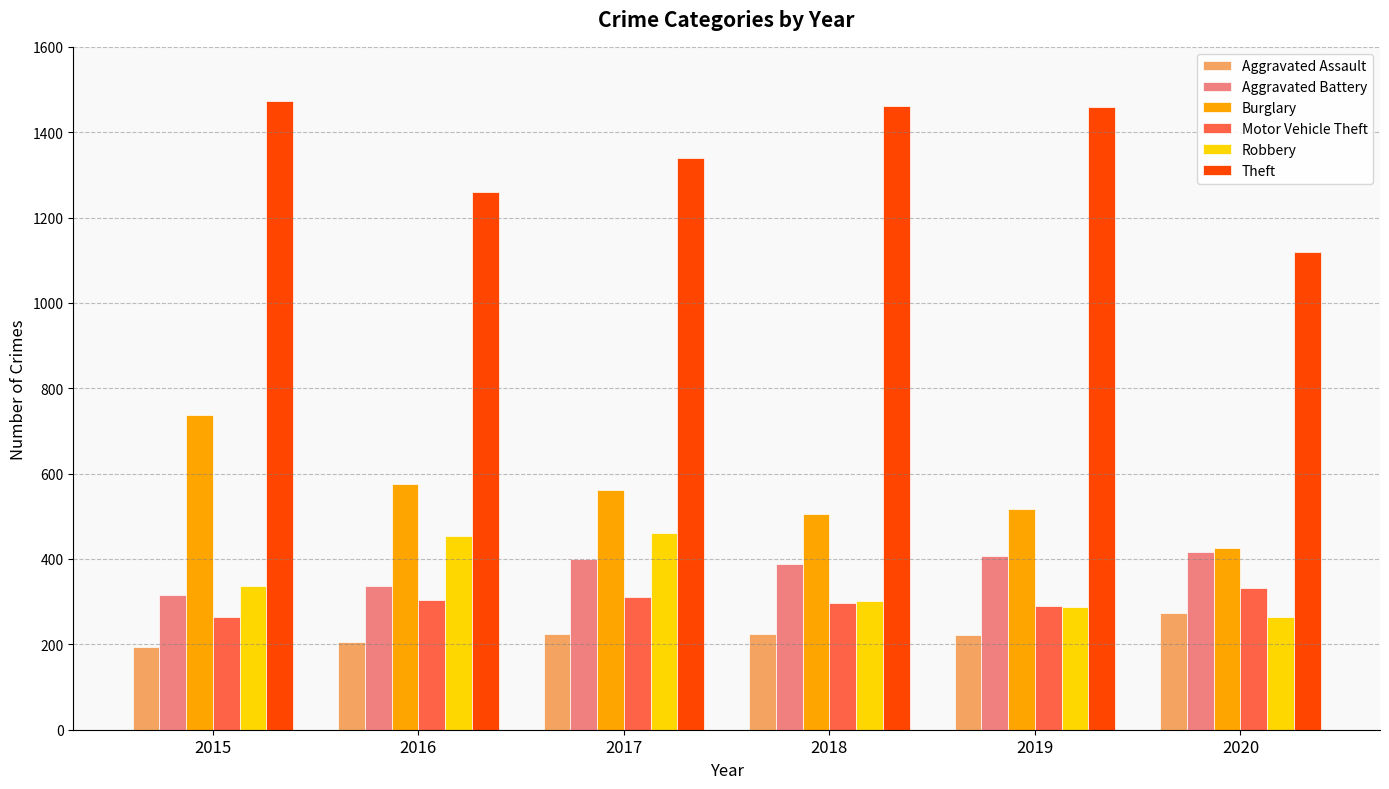

How many data points does each series have?

6